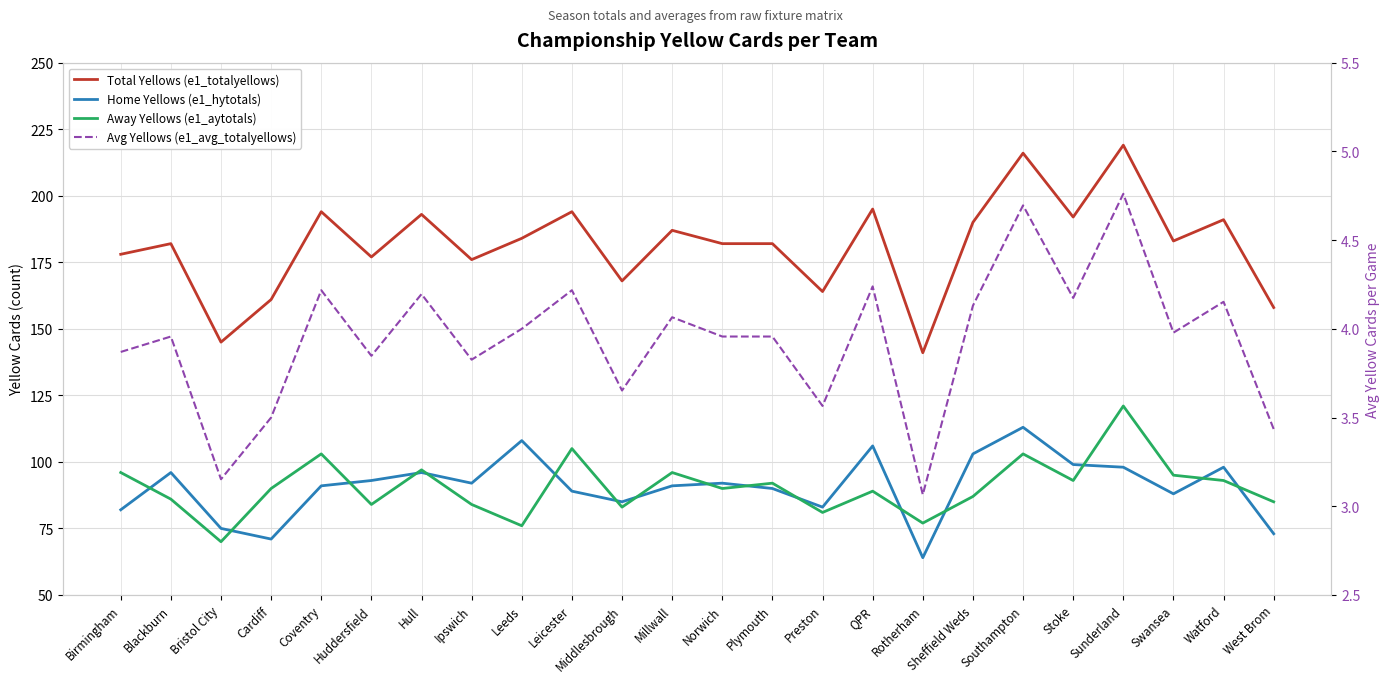

Where is the first local maximum for Total Yellows (e1_totalyellows)?

Blackburn